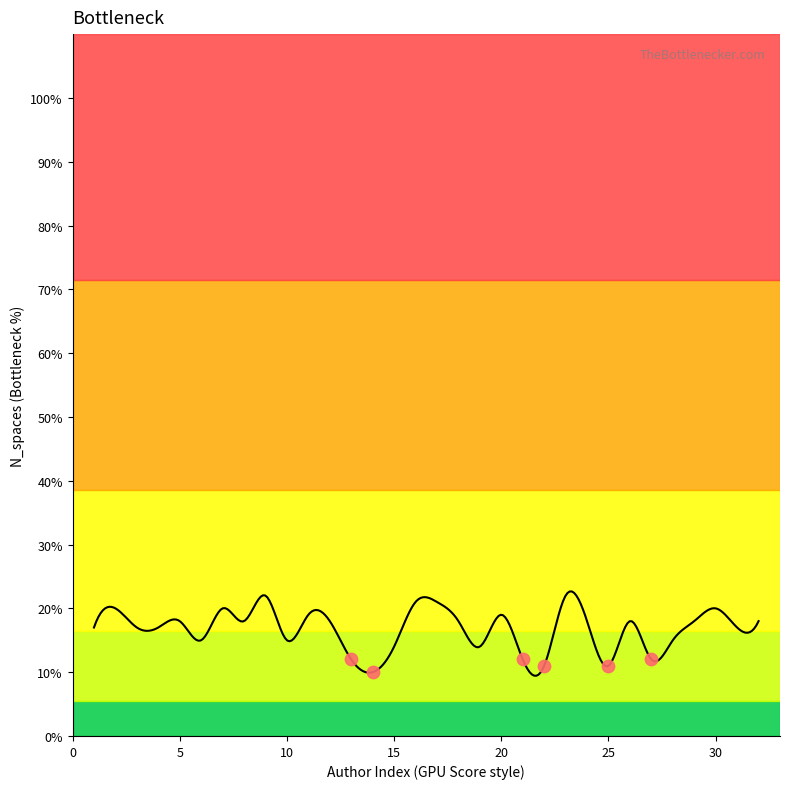

Which has a higher value, 32 or 21?

32